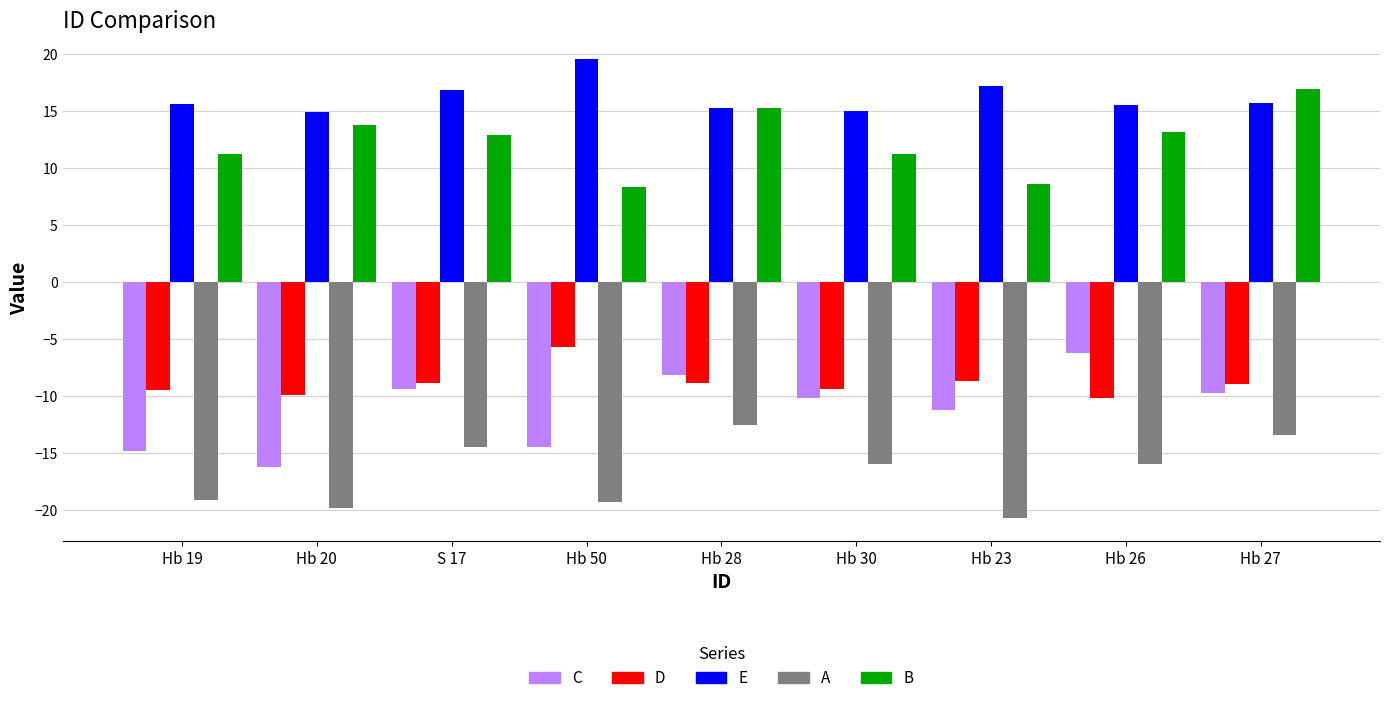

Which series has the largest total across all categories?

E